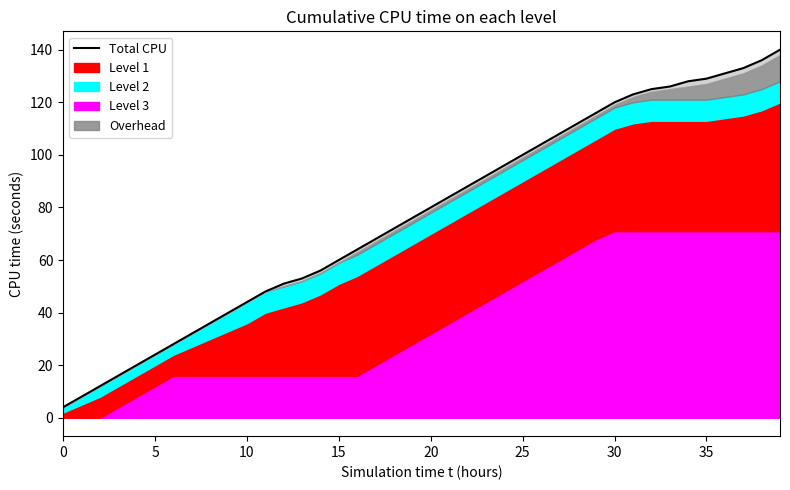

What is the label of the 22nd point from the left?

21